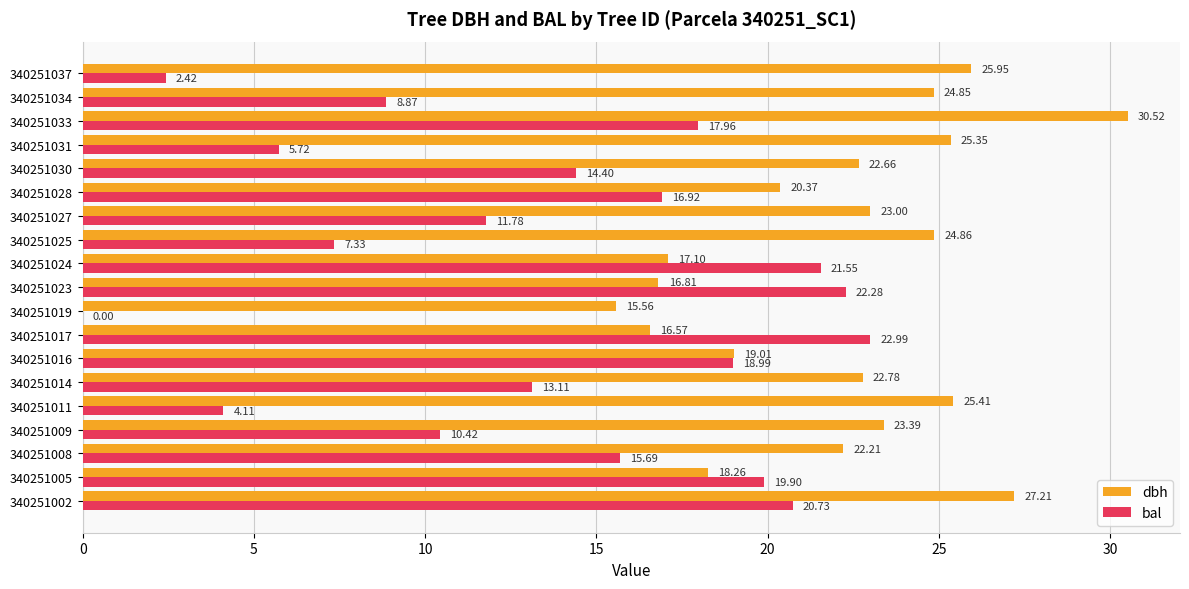

What is the sum of all bal values?

255.2